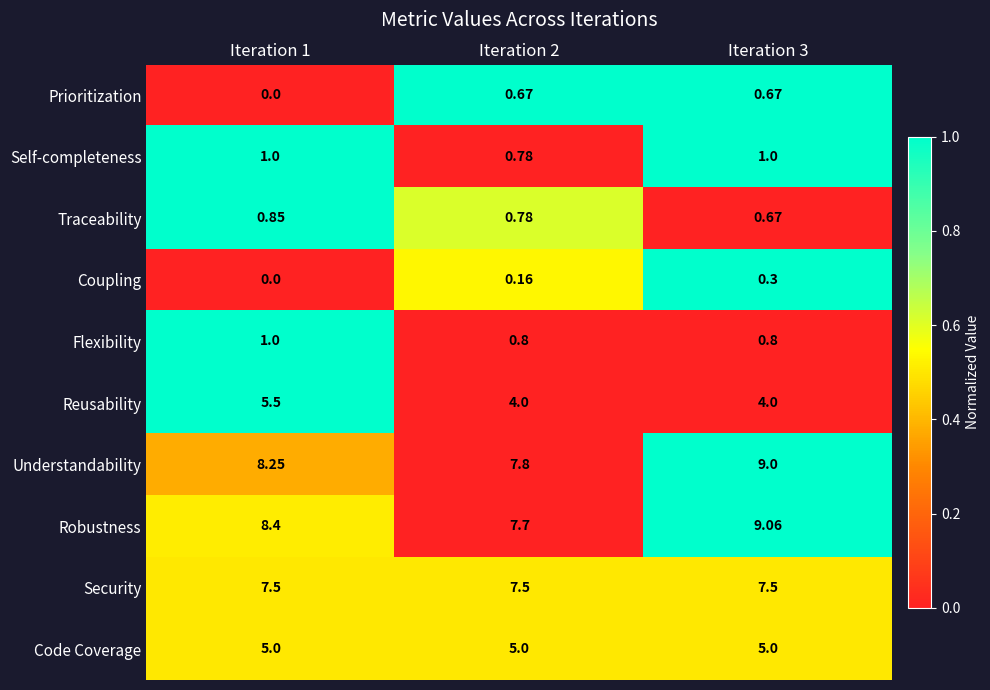

Between Iteration 1 and Iteration 3, which series saw the biggest shift?

Reusability